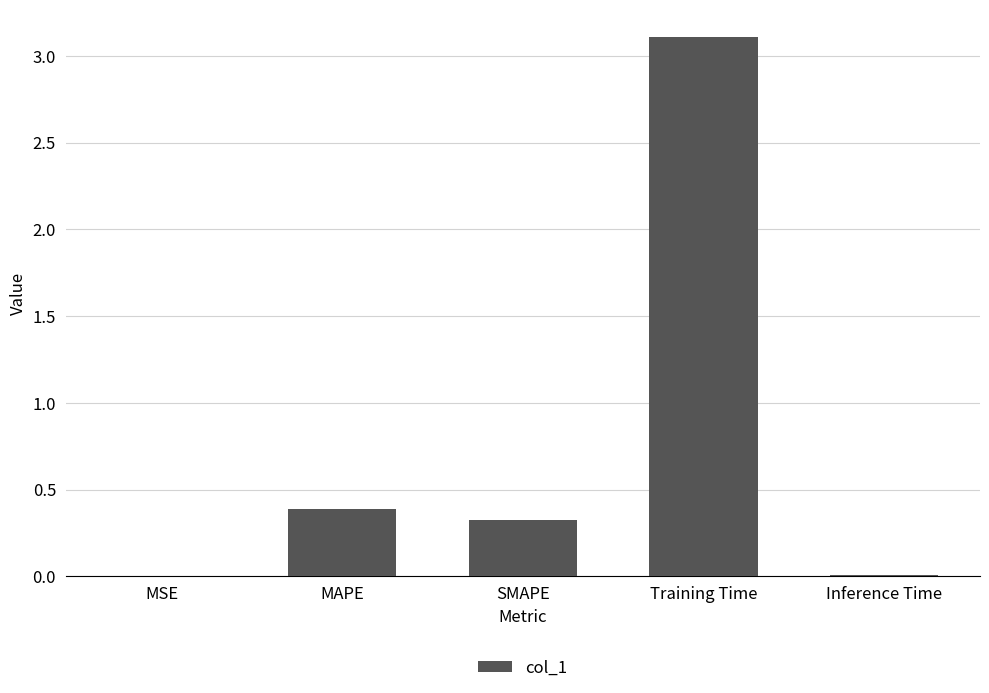

What is the maximum value shown in the chart?

3.1